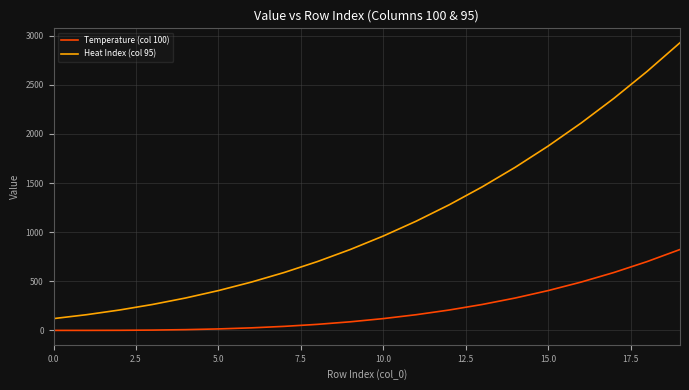

What is the difference between the second highest and second lowest values in the Temperature (col 100) series?

699.7